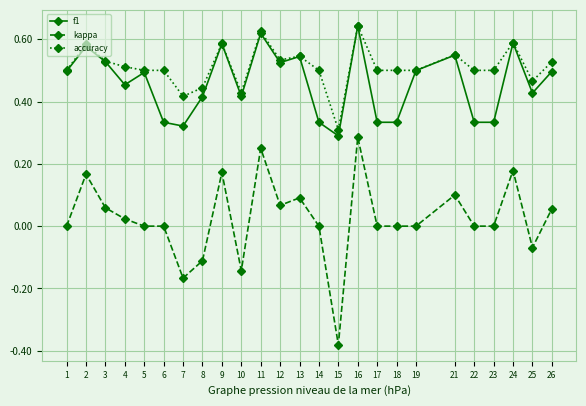

True or false: accuracy has a value of 0.5 at 22.

True